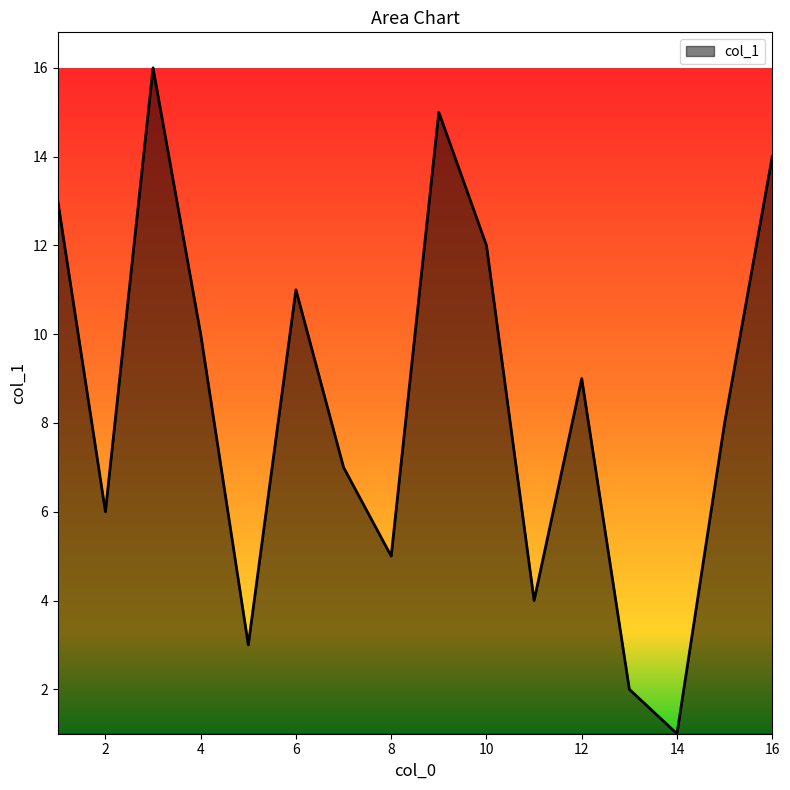

What is the greatest value displayed?

16